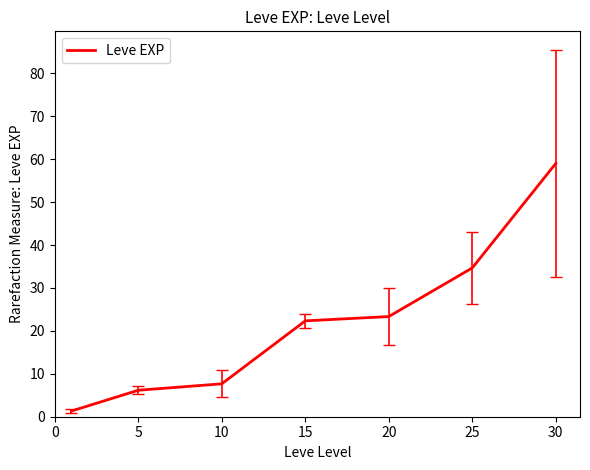

What is the difference between the maximum and minimum values?

57.7